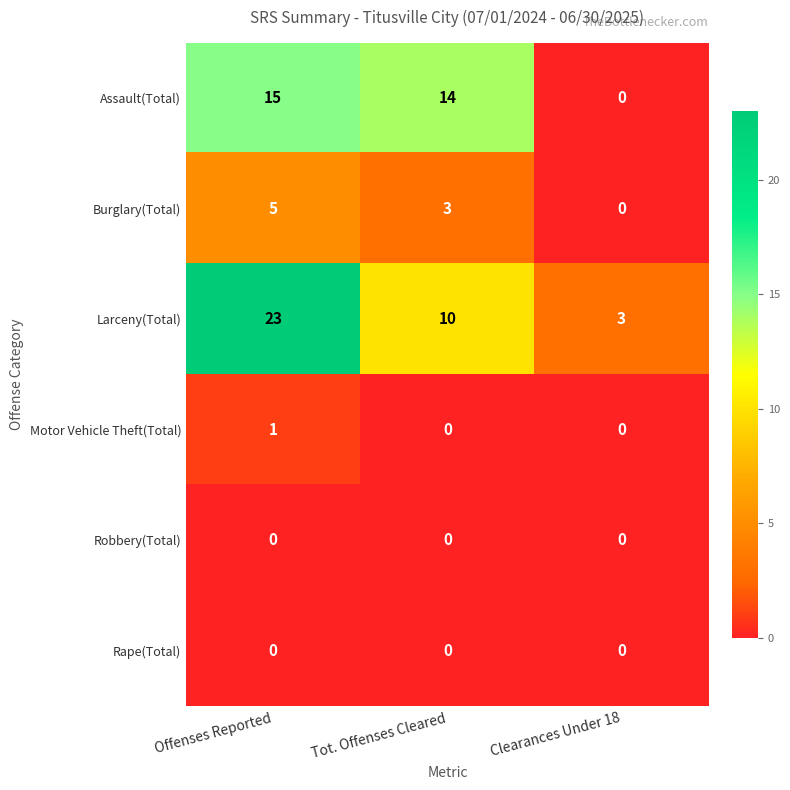

Is it true that Larceny(Total) equals 4 at Clearances Under 18?

False